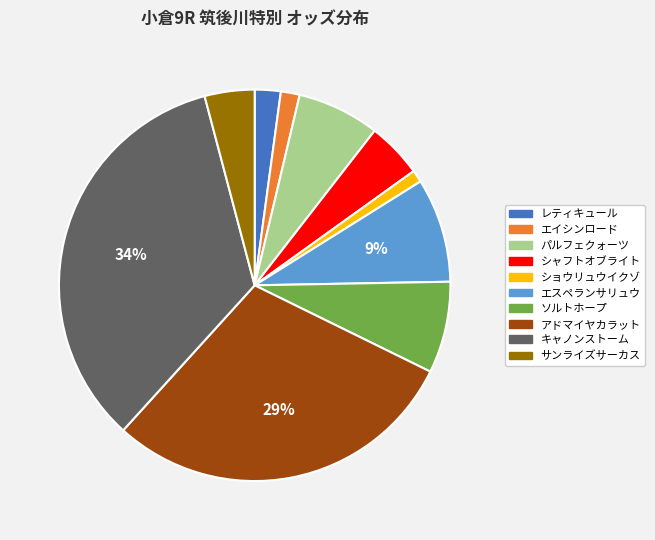

To the nearest percent, what portion does レティキュール represent?

2%